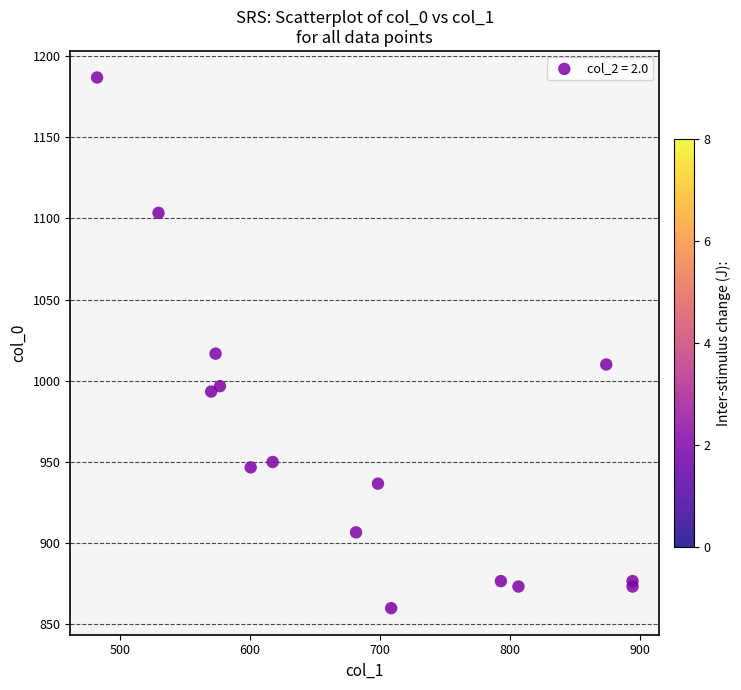

What Y value in the scatter plot is closest to 1023?

1016.7